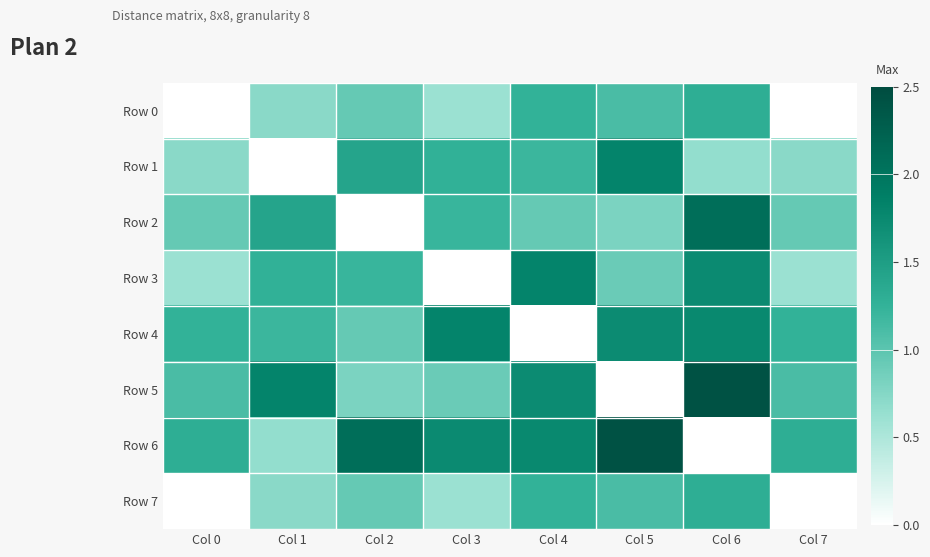

At Col 2, list the series in order from smallest to largest.

Row 2, Row 5, Row 4, Row 0, Row 7, Row 3, Row 1, Row 6